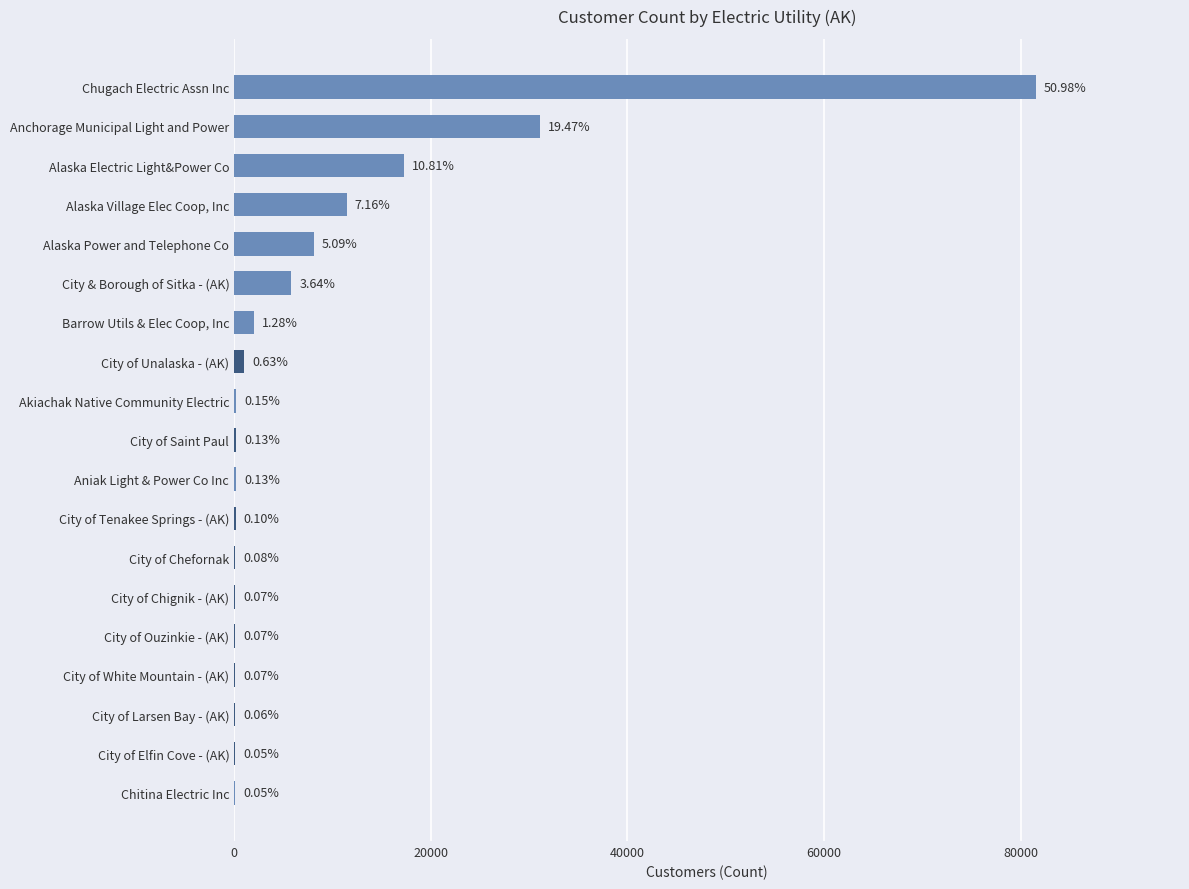

What is the greatest value displayed?

81532